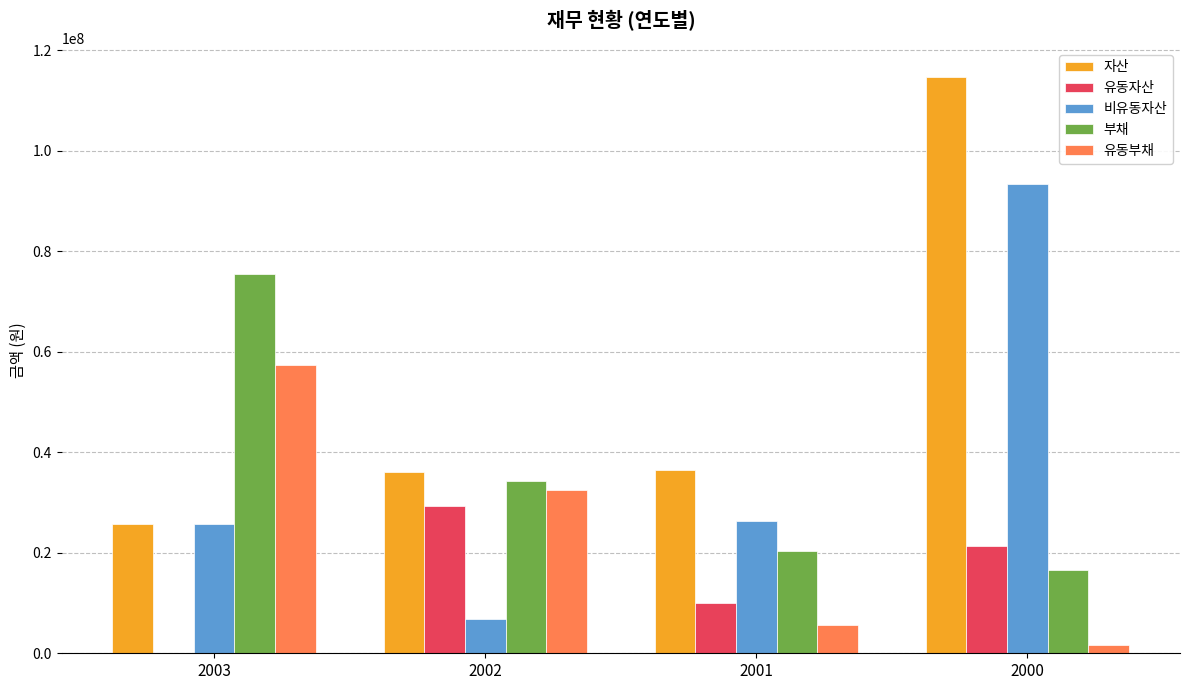

What is the sum of all 부채 values?

146620444